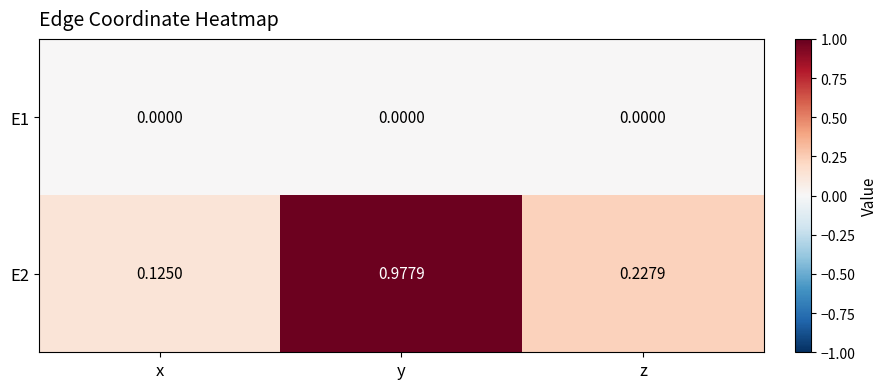

List the labels in order of E2 value, largest first.

y, z, x